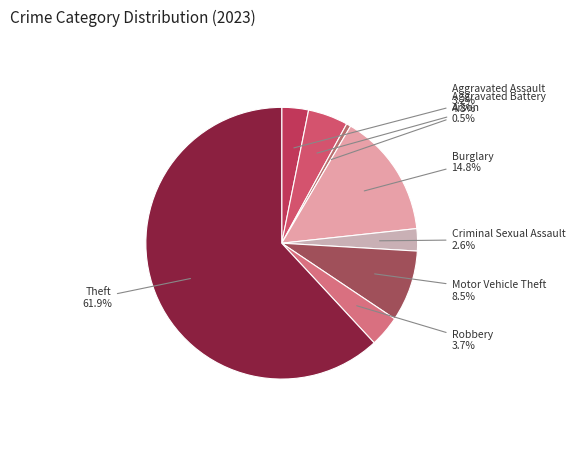

Is it true that Aggravated Assault is 3% of the pie?

True